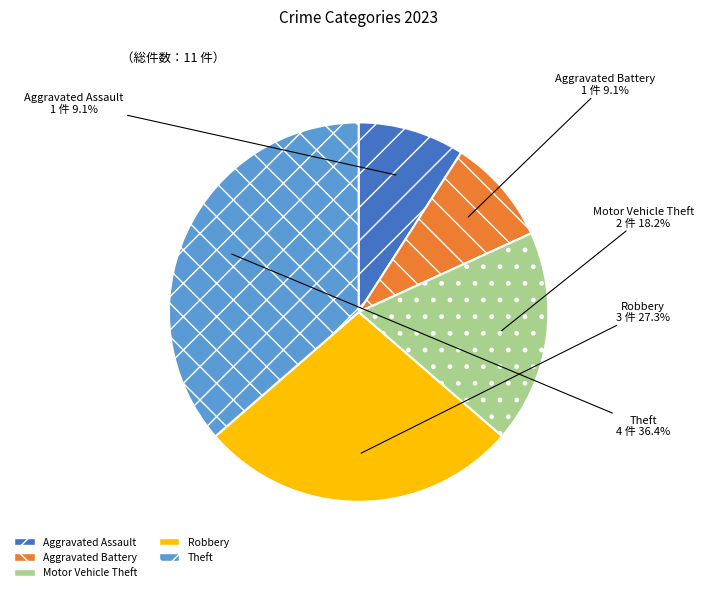

Is Robbery the majority of the pie?

No